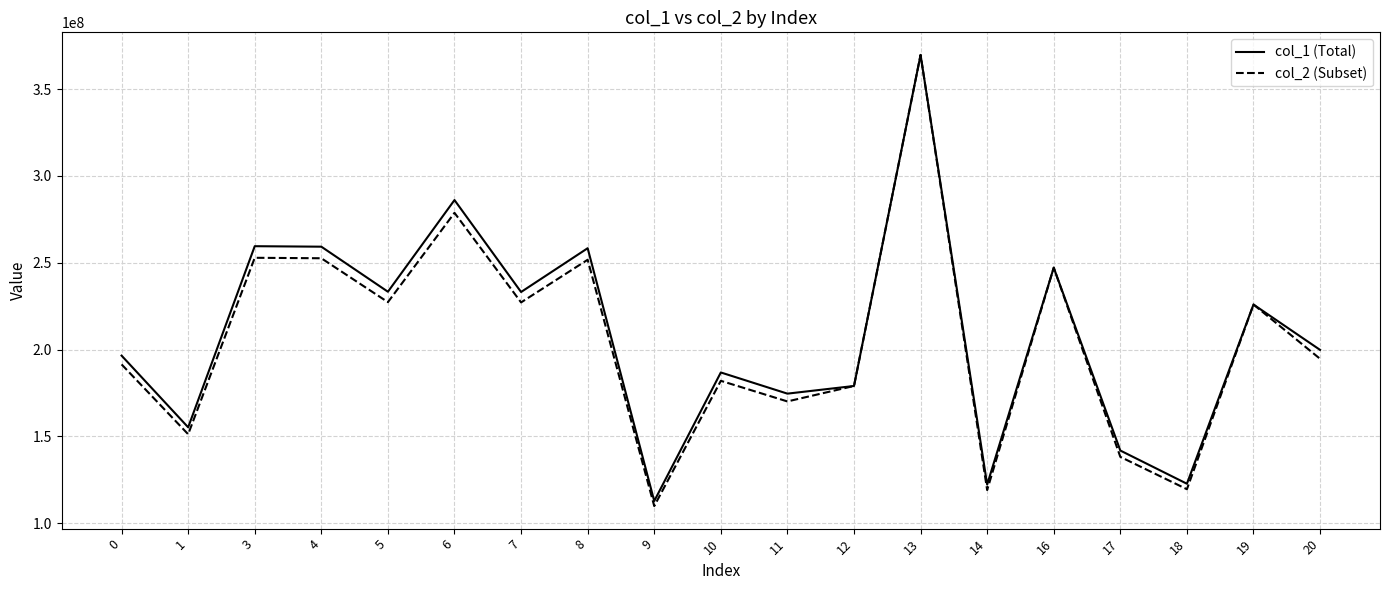

What is the difference between the maximum and minimum values in the col_2 (Subset) series?

259730832.9